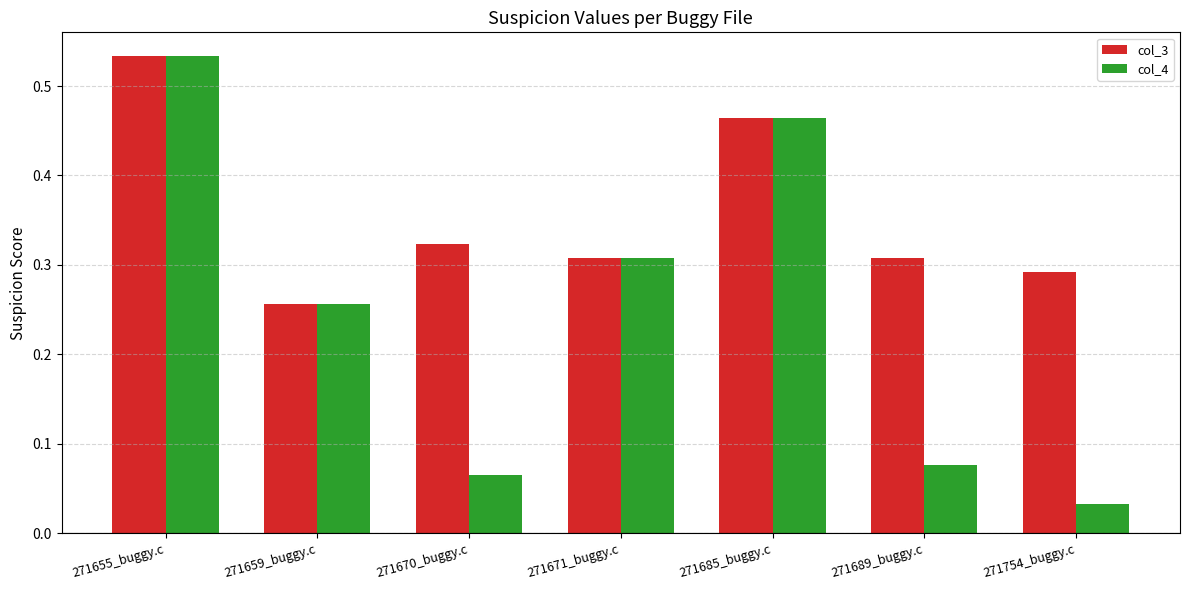

How many bars are there in total?

14